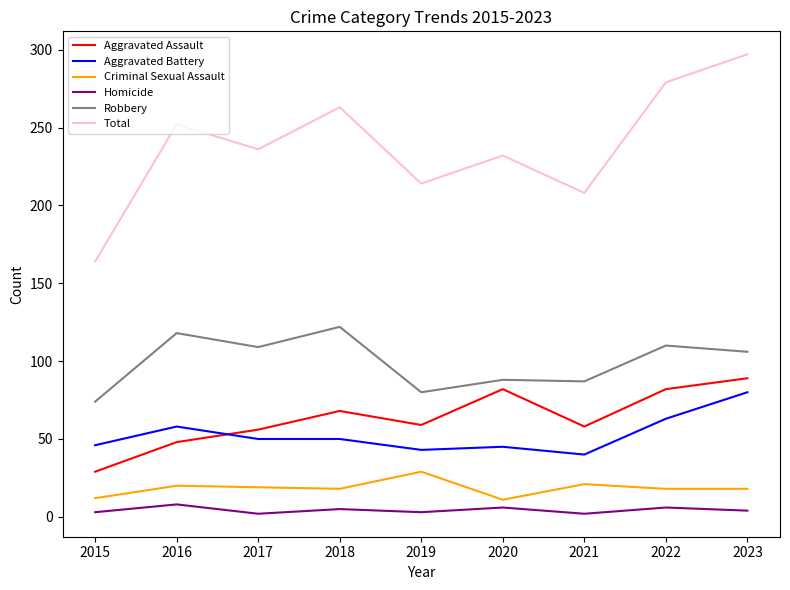

At 2017, list the series in order from smallest to largest.

Homicide, Criminal Sexual Assault, Aggravated Battery, Aggravated Assault, Robbery, Total